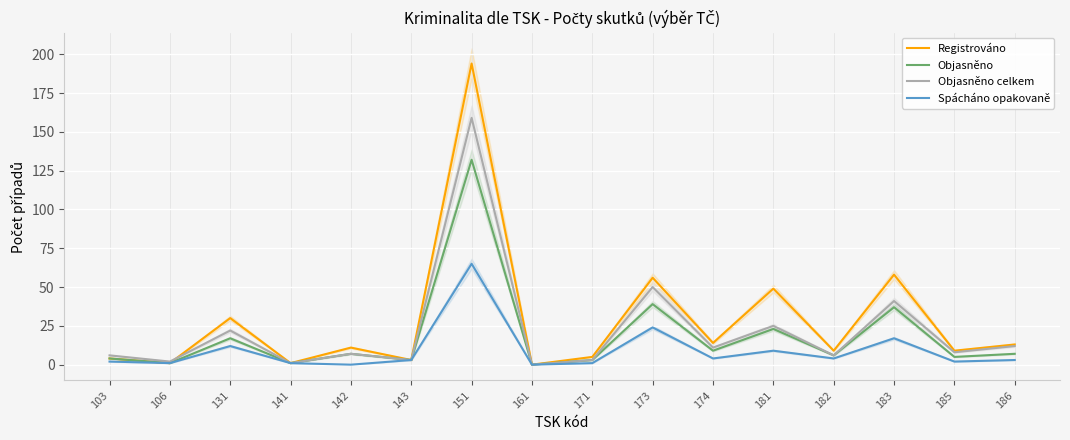

Which category has the lowest value in the Registrováno series?

161